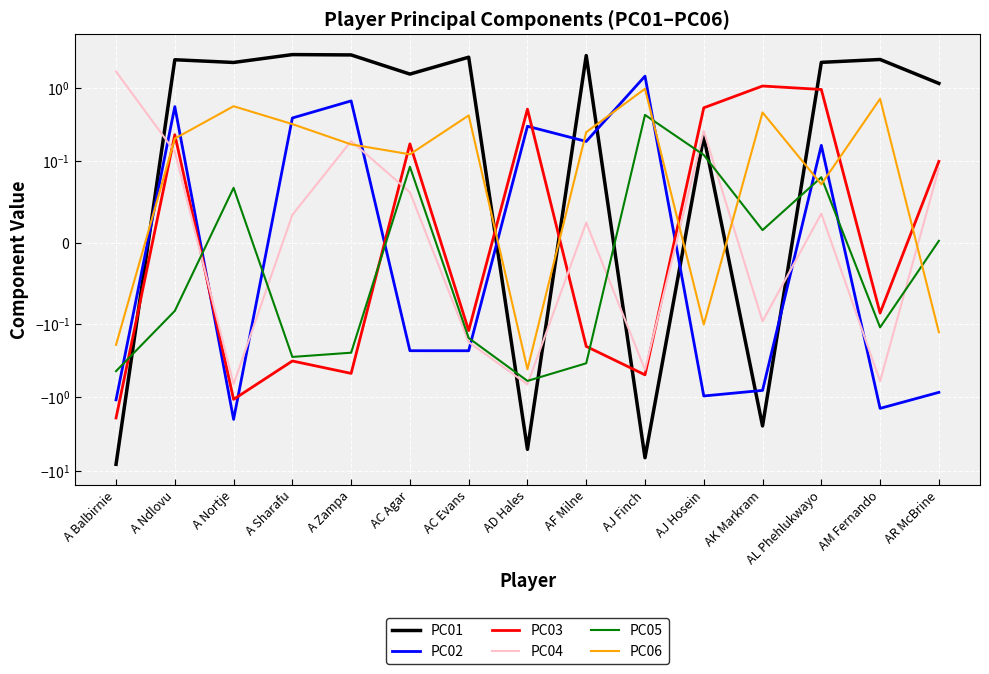

What value does the PC02 series have at A Sharafu?

0.4